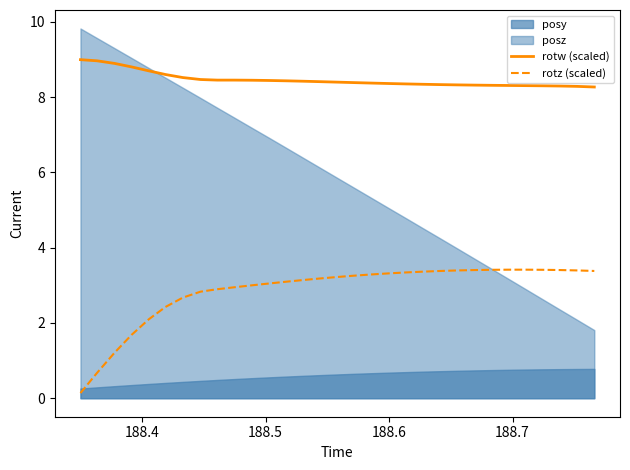

True or false: rotw (scaled) and rotz (scaled) intersect in this chart.

False